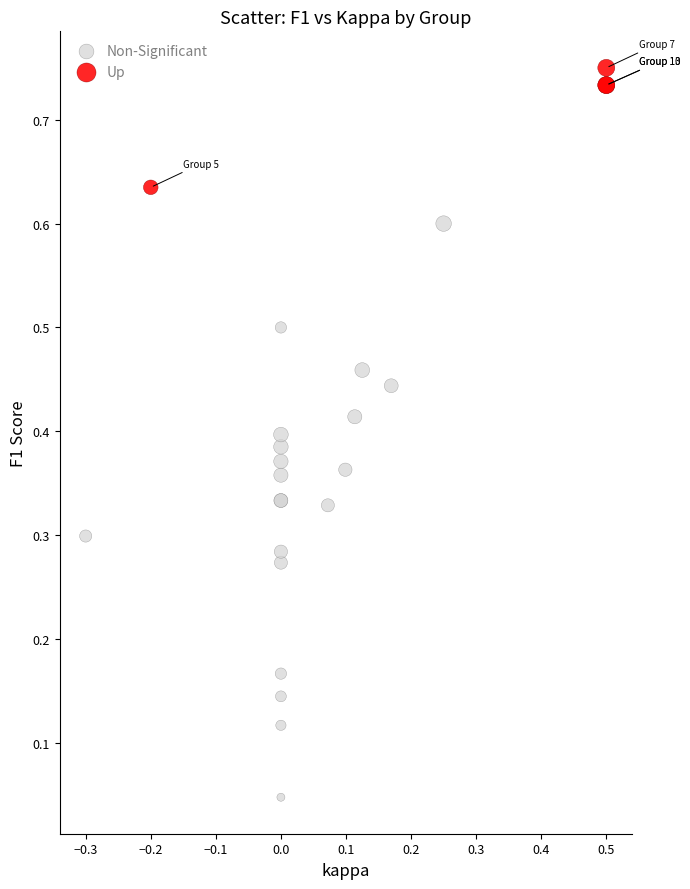

Which series reaches the minimum Y coordinate?

Non-Significant